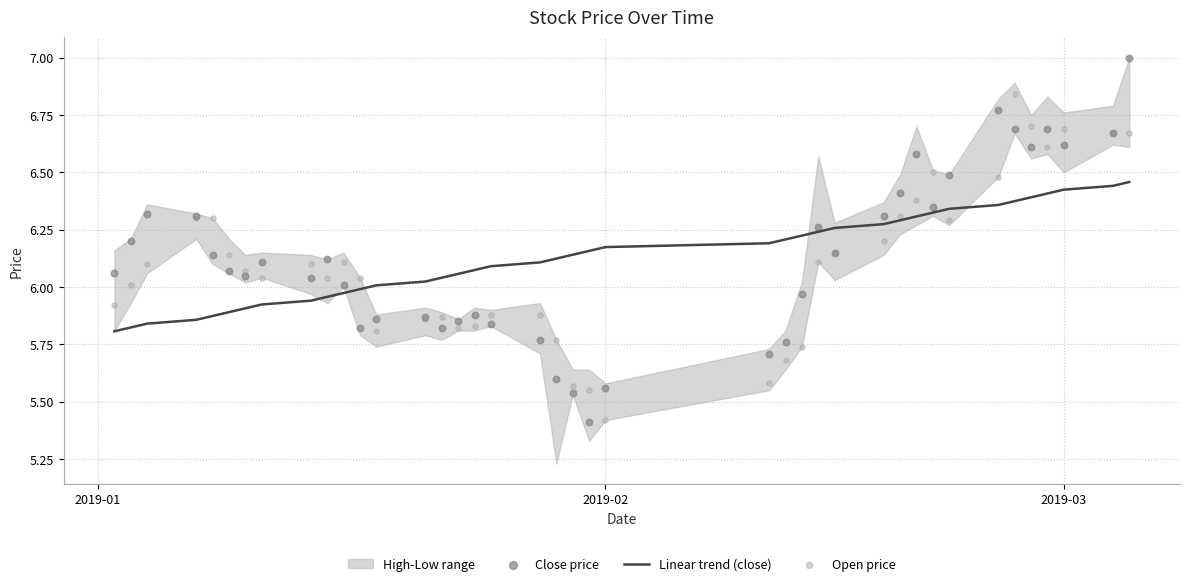

Which series contains the highest Y value?

Close price